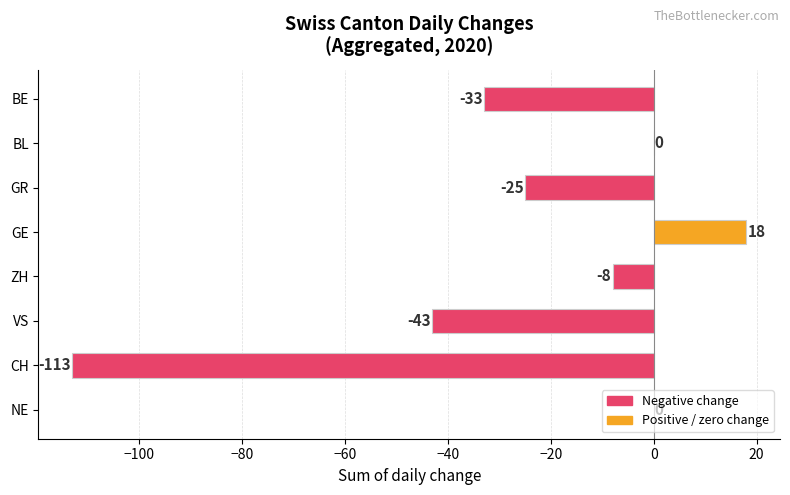

Between ZH and BL, which is larger?

BL